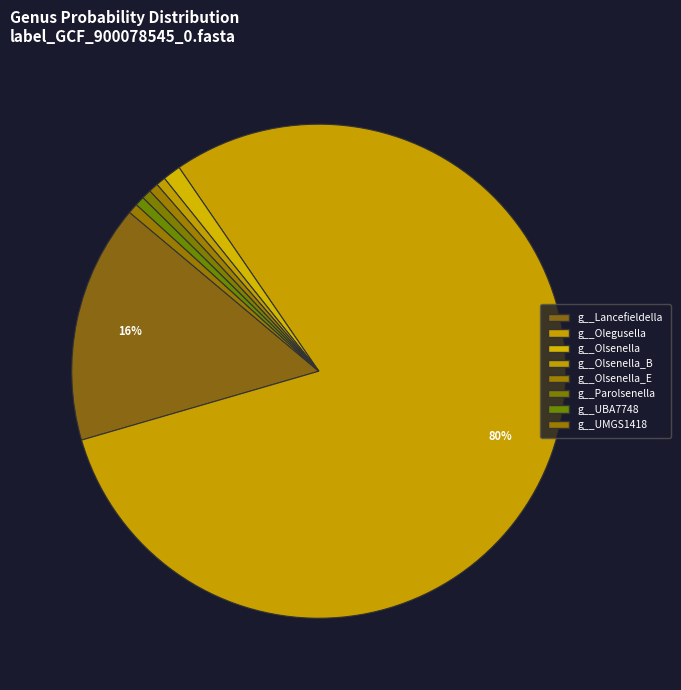

To the nearest percent, what percentage of the pie is g__Olsenella_B?

1%